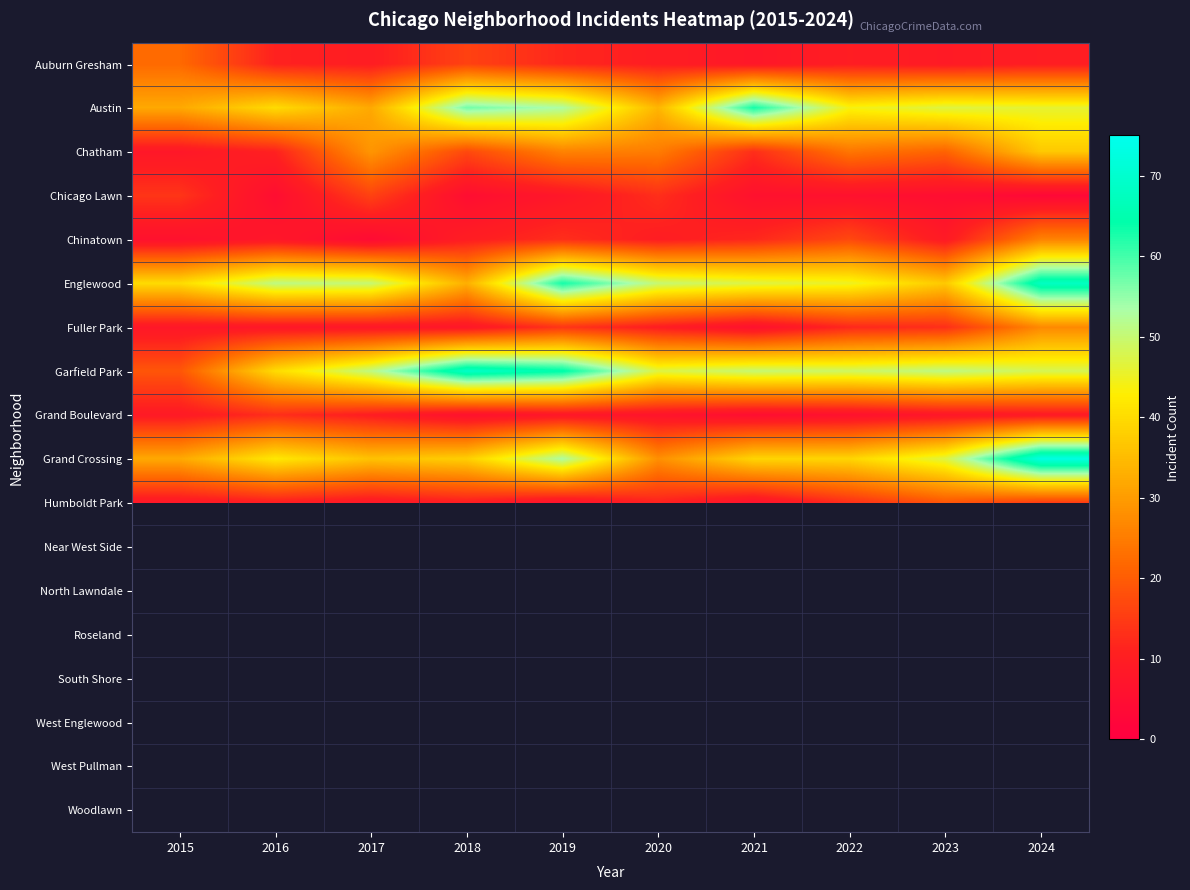

Which series has the largest total across all categories?

Garfield Park